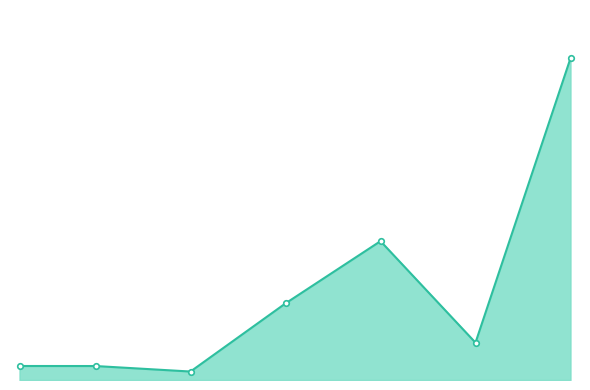

True or false: there are more than 2 points higher than both neighbors.

False